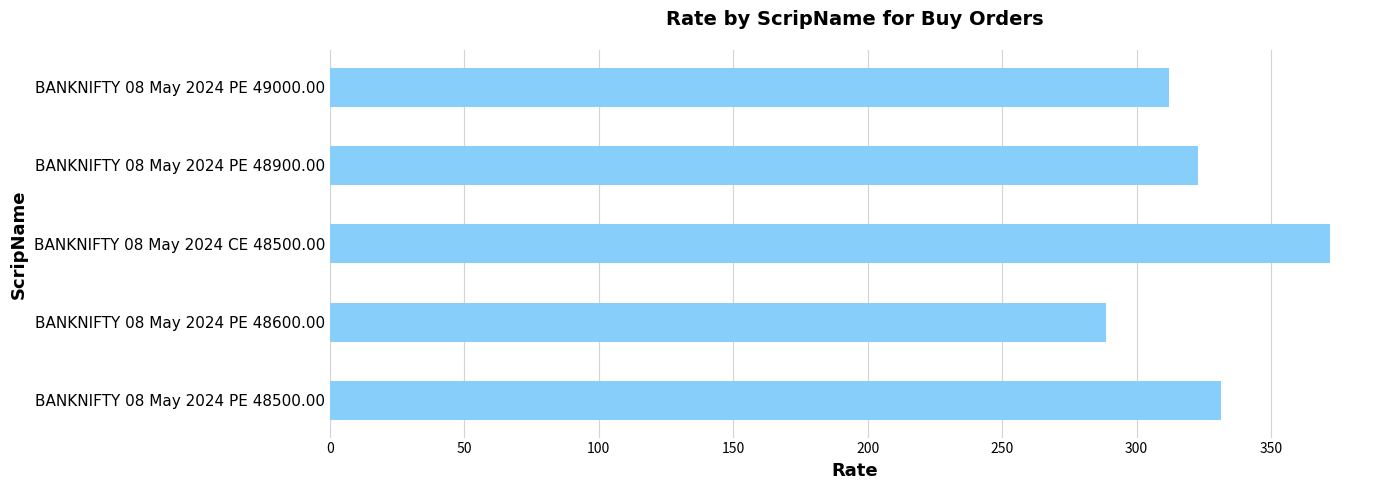

What is the sum of the values at BANKNIFTY 08 May 2024 PE 48500.00 and BANKNIFTY 08 May 2024 CE 48500.00?

703.3